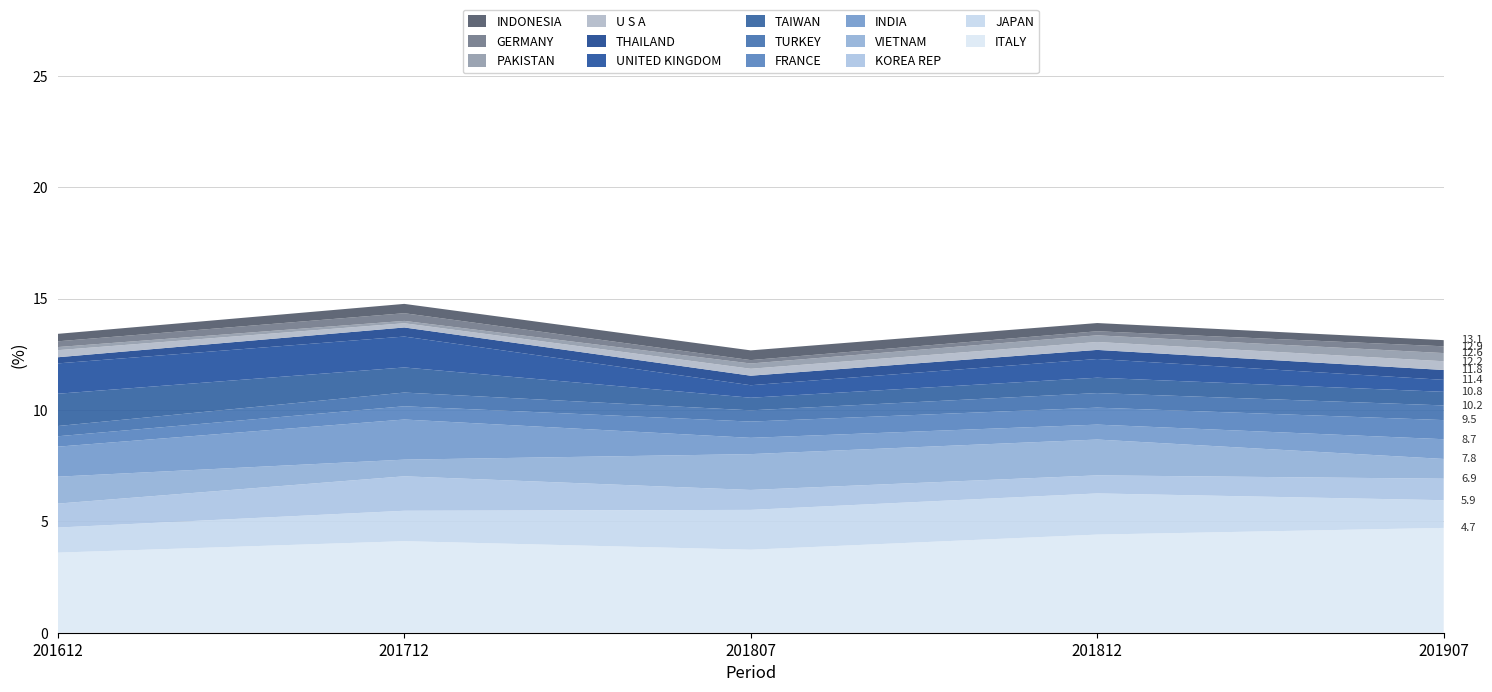

What is the lowest value of the ITALY series?

3.6